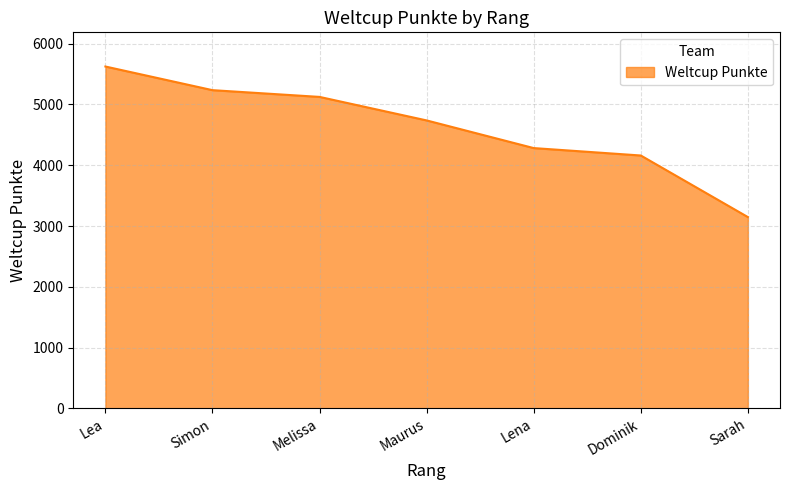

Which category has the lowest value across all series?

Sarah